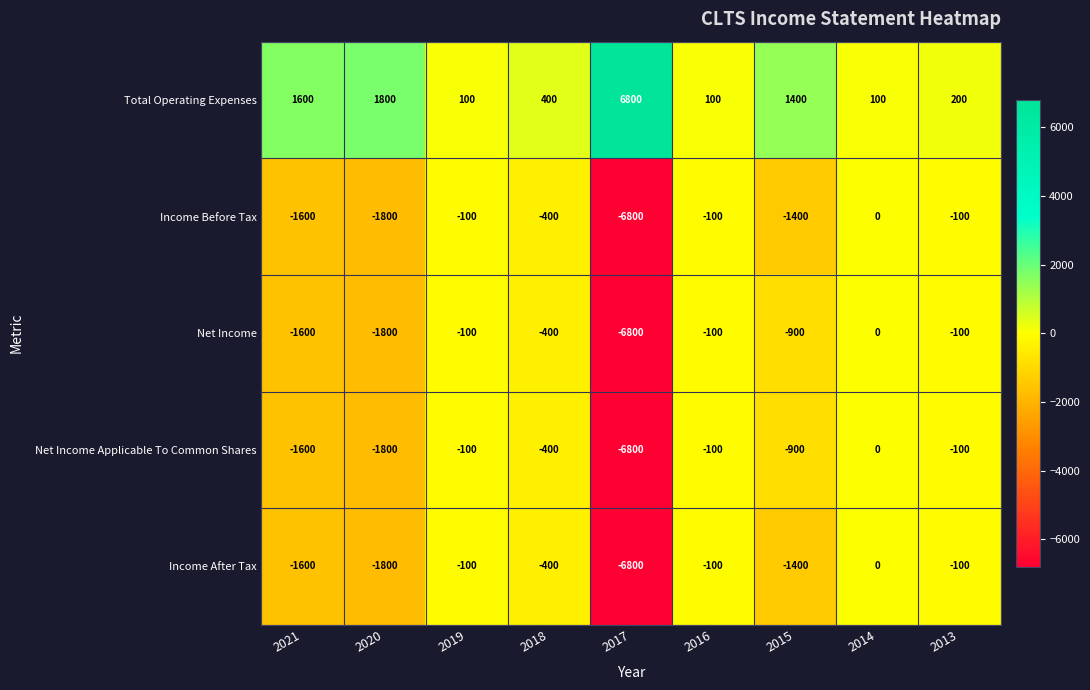

Where is Net Income nearest to the value -3400?

2020